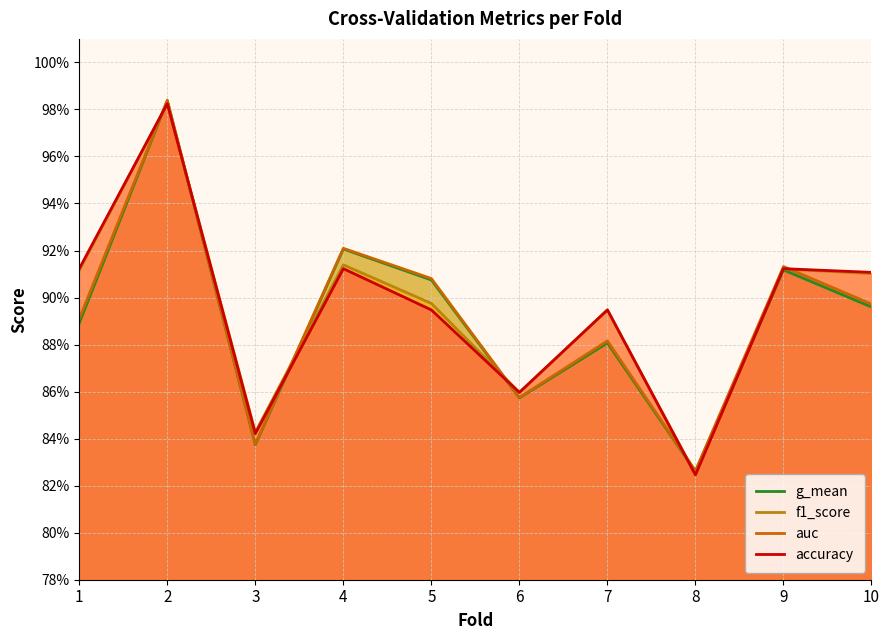

Which series ends up on top after the final intersection of accuracy and g_mean?

accuracy